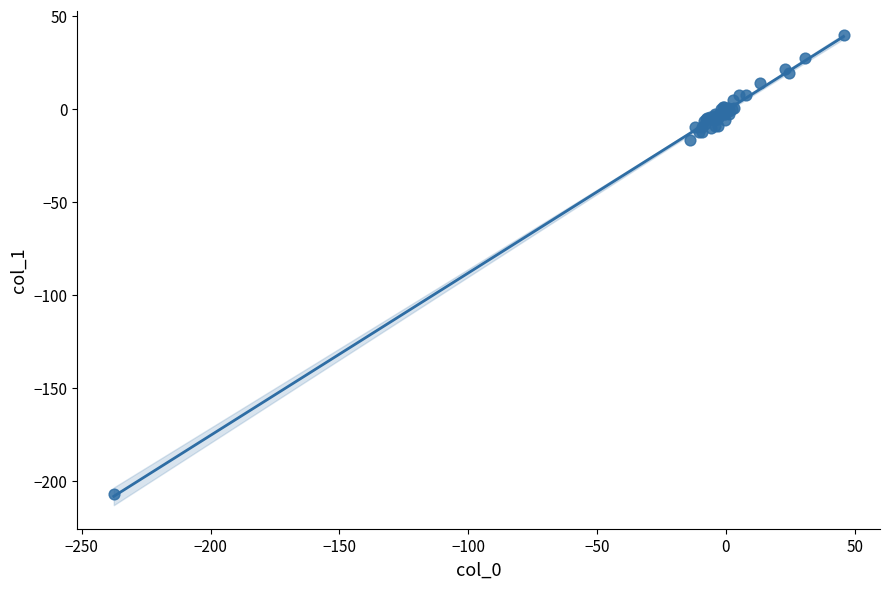

What Y value in the scatter plot is closest to -83?

-16.8